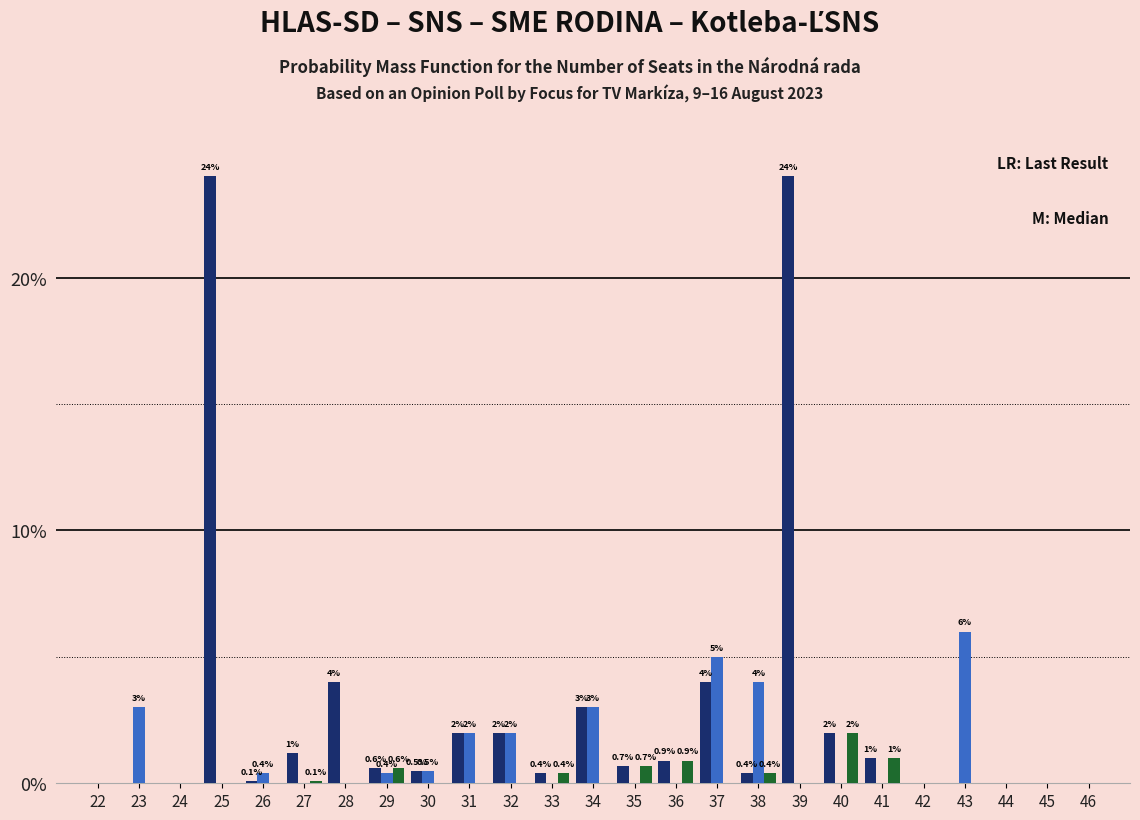

What is the total value across all series at 31?

4.0